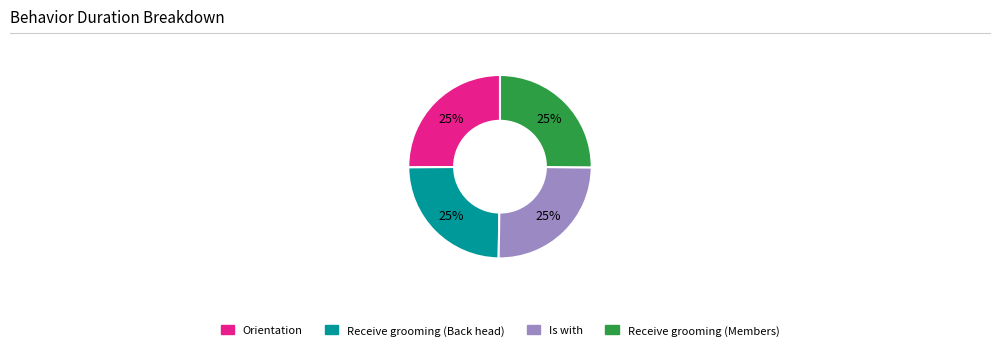

Count the number of slices in the pie.

4